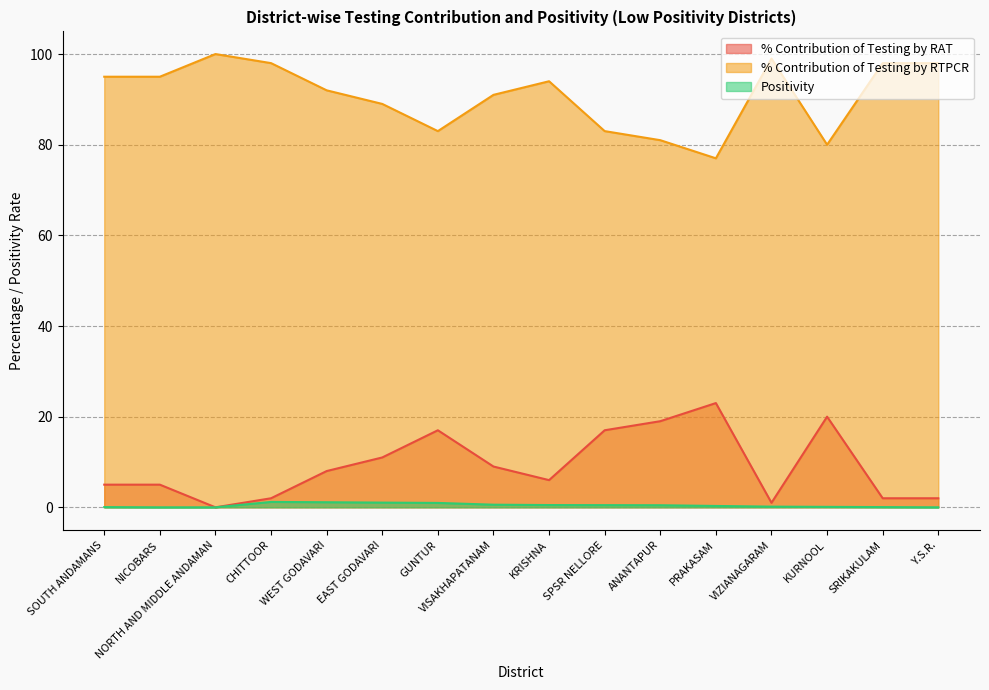

The % Contribution of Testing by RAT series shows 6.9 at SOUTH ANDAMANS. True or false?

False